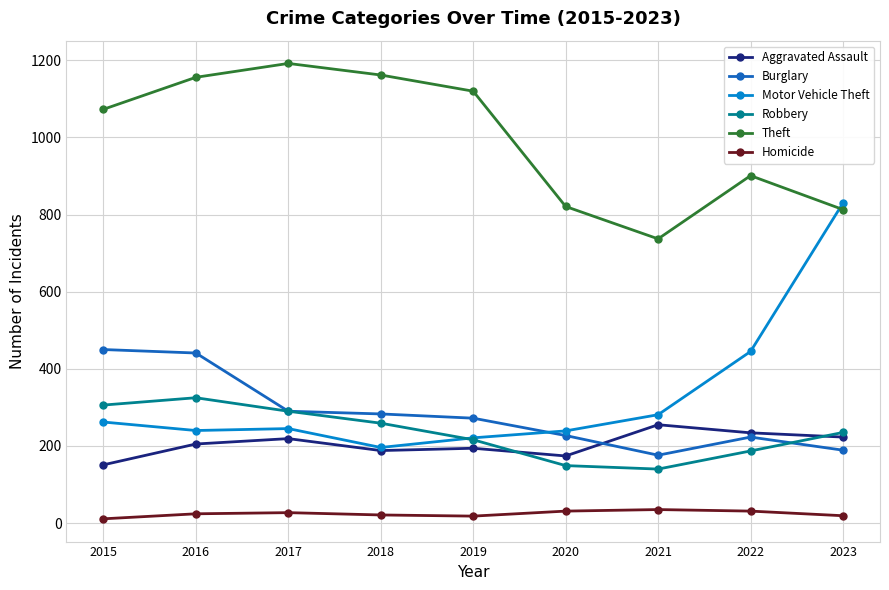

True or false: Burglary has a value of 296 at 2015.

False